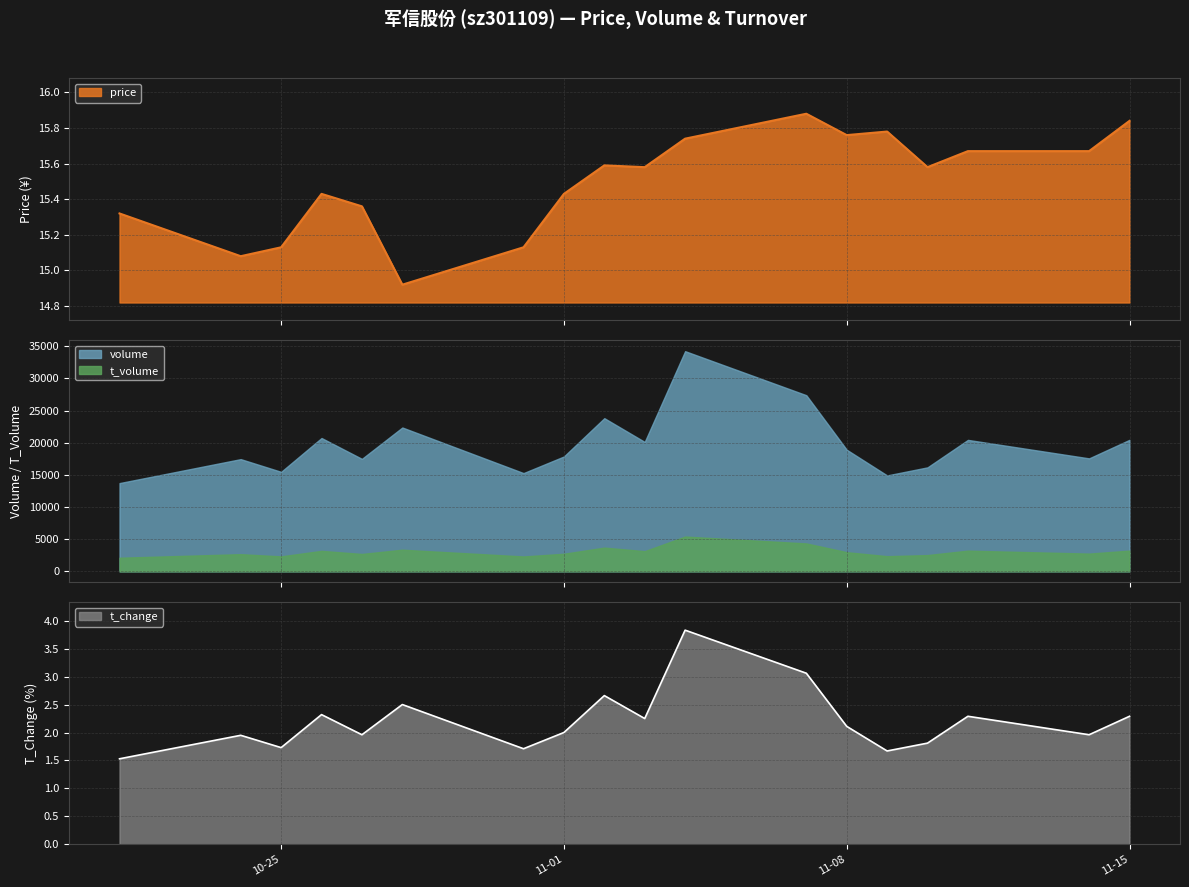

Which series has the largest range (max minus min)?

volume